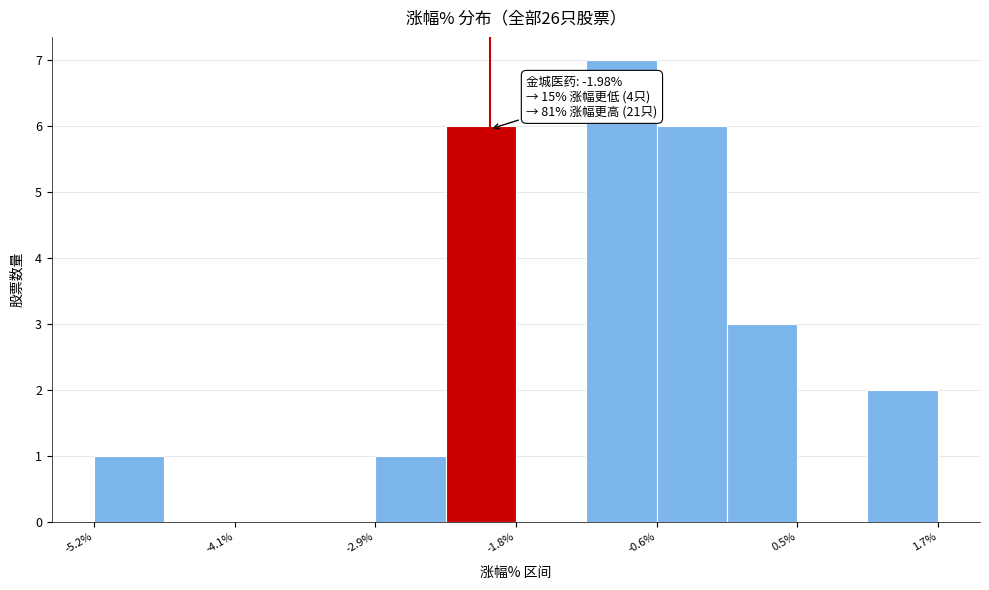

Read against the x-axis, roughly where is the centre of the tallest bar?

-1.0